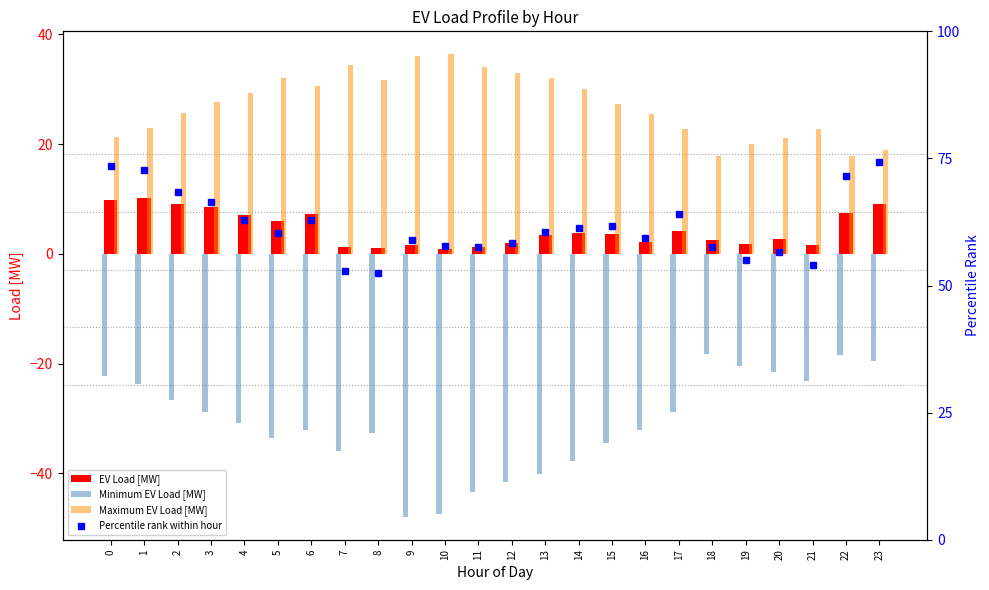

At which category is the sum across all series the highest?

23